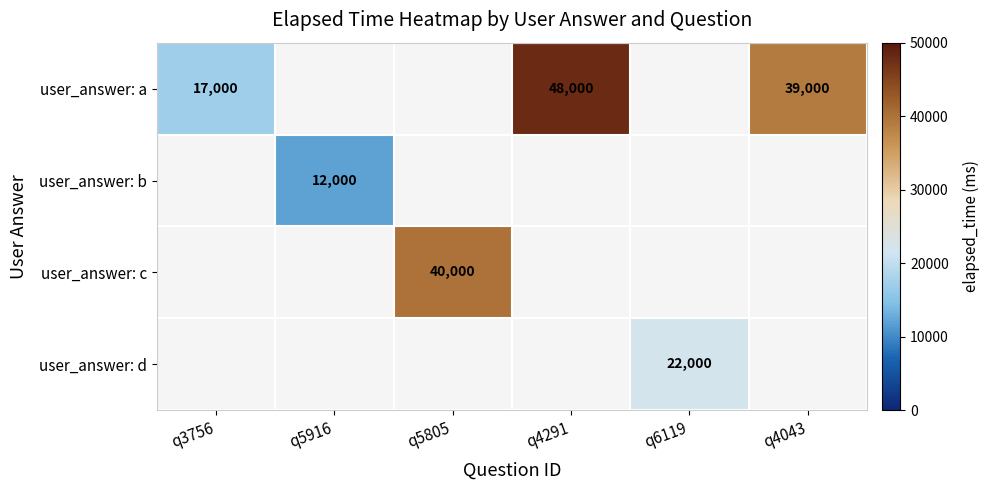

True or false: user_answer: a has a value of 26193 at q4043.

False